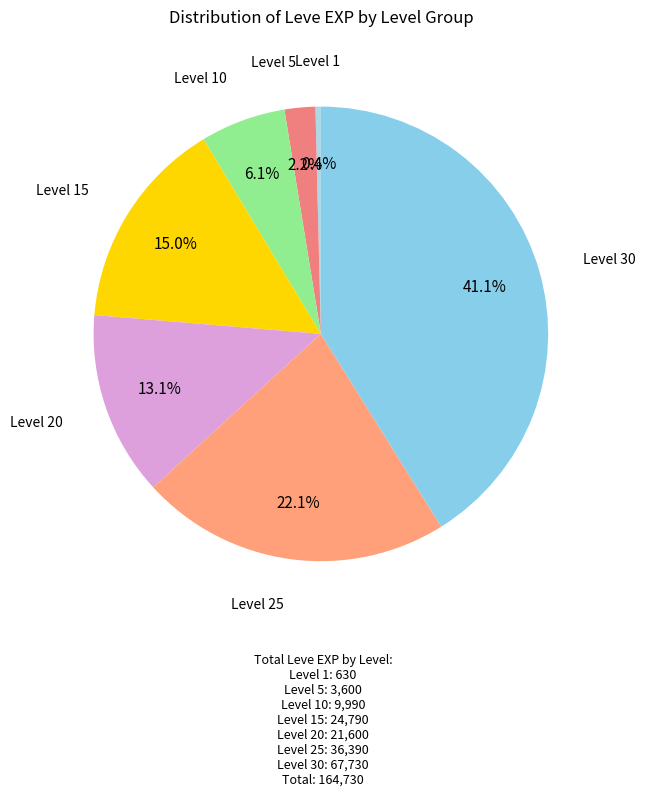

To the nearest percent, what is the average slice percentage?

14%